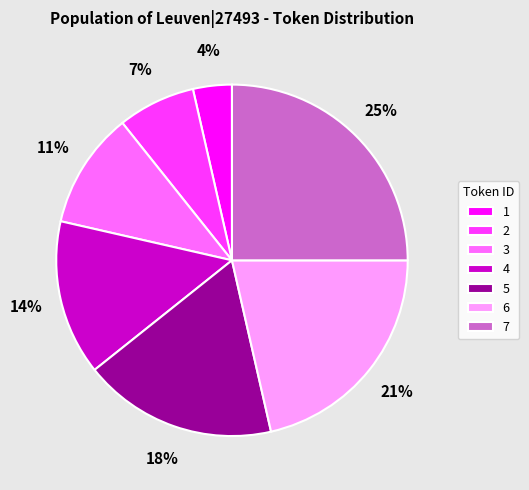

To the nearest percent, what is the difference between the 4 and 5 slice percentages?

4%